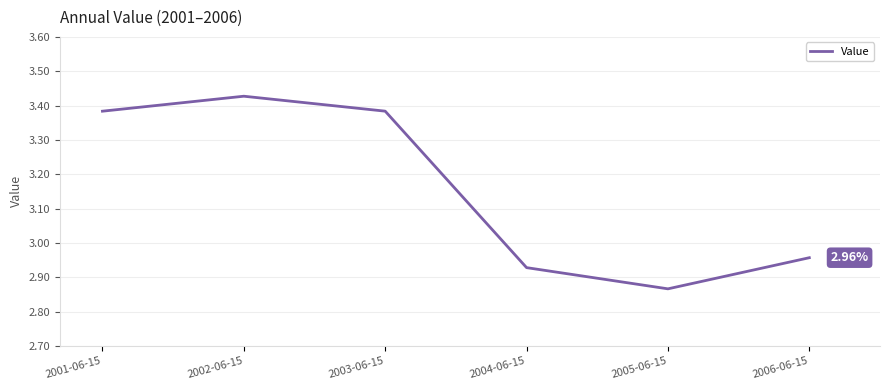

What is the difference between the maximum and second lowest values?

0.5